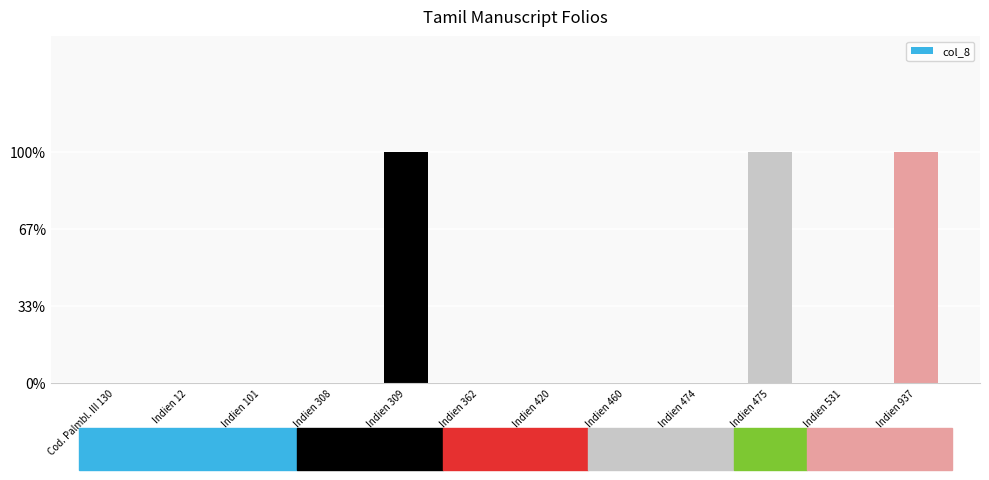

What is the difference between the maximum and minimum values?

1